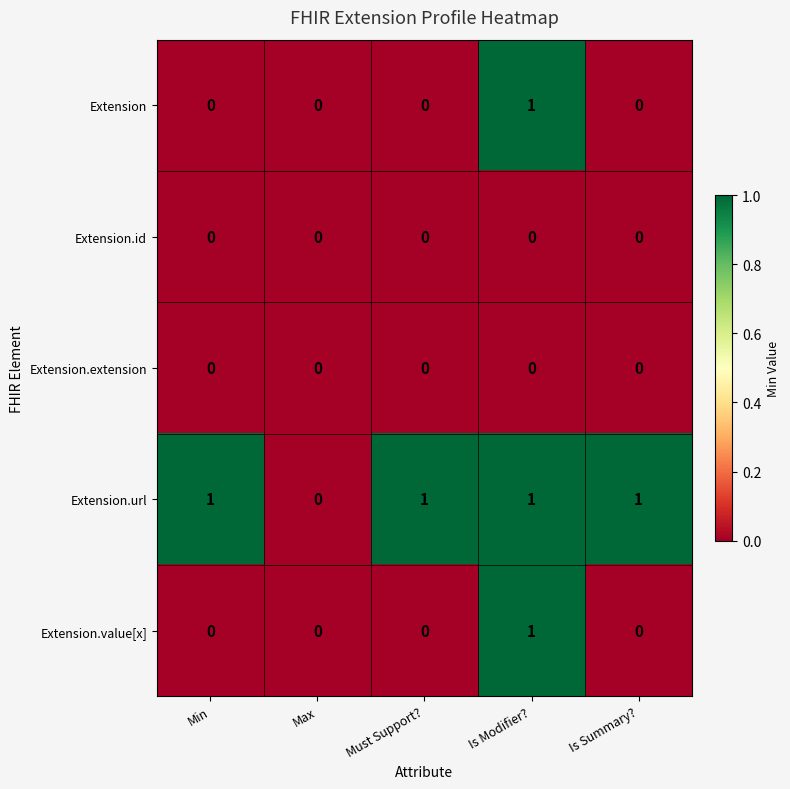

Reading left to right, what are all the values shown in this chart?

Extension: Min=0	Max=0	Must Support?=0	Is Modifier?=1	Is Summary?=0
Extension.id: Min=0	Max=0	Must Support?=0	Is Modifier?=0	Is Summary?=0
Extension.extension: Min=0	Max=0	Must Support?=0	Is Modifier?=0	Is Summary?=0
Extension.url: Min=1	Max=0	Must Support?=1	Is Modifier?=1	Is Summary?=1
Extension.value[x]: Min=0	Max=0	Must Support?=0	Is Modifier?=1	Is Summary?=0